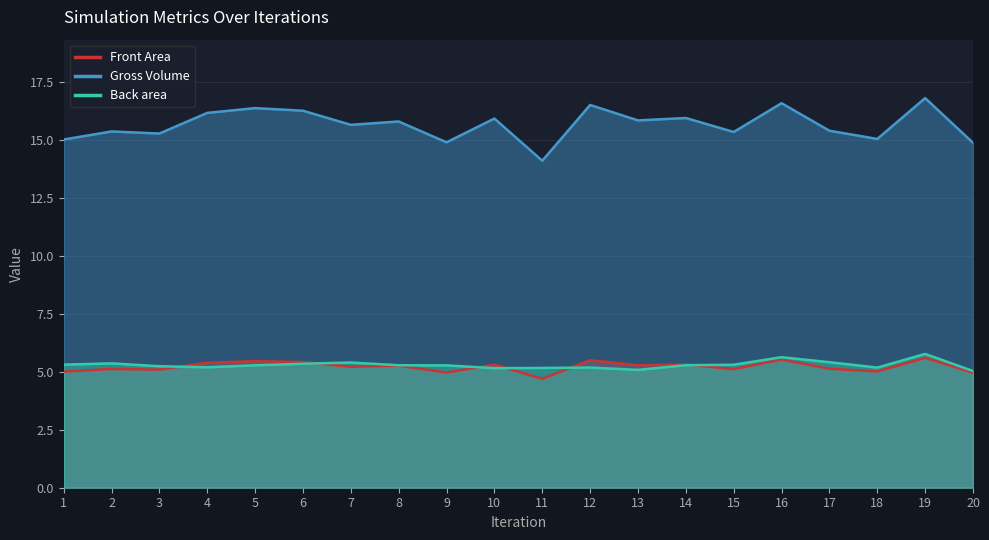

Count the number of data series in this chart.

3